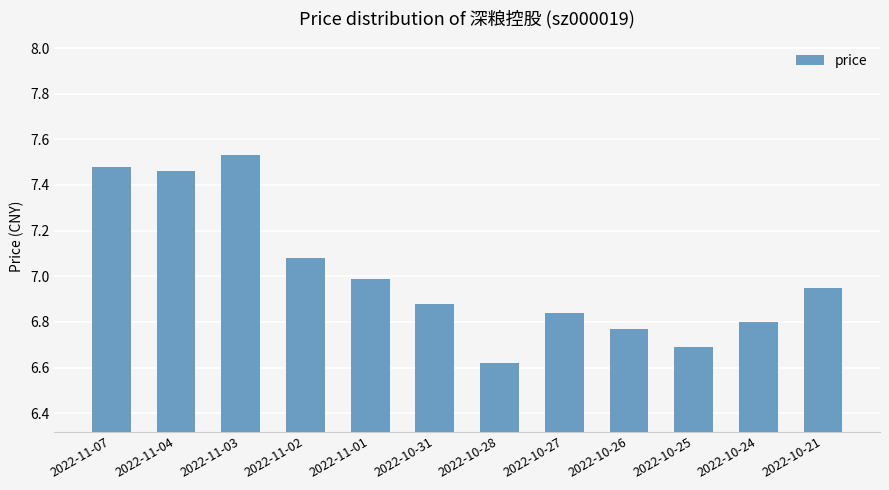

True or false: the data shows 6.8 at 2022-10-26.

True